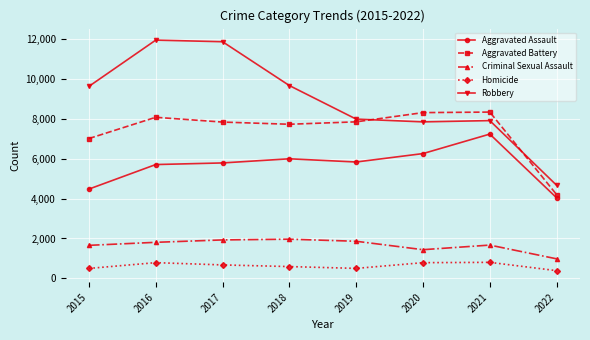

The value of Aggravated Battery at 2018 is 7735. True or false?

True